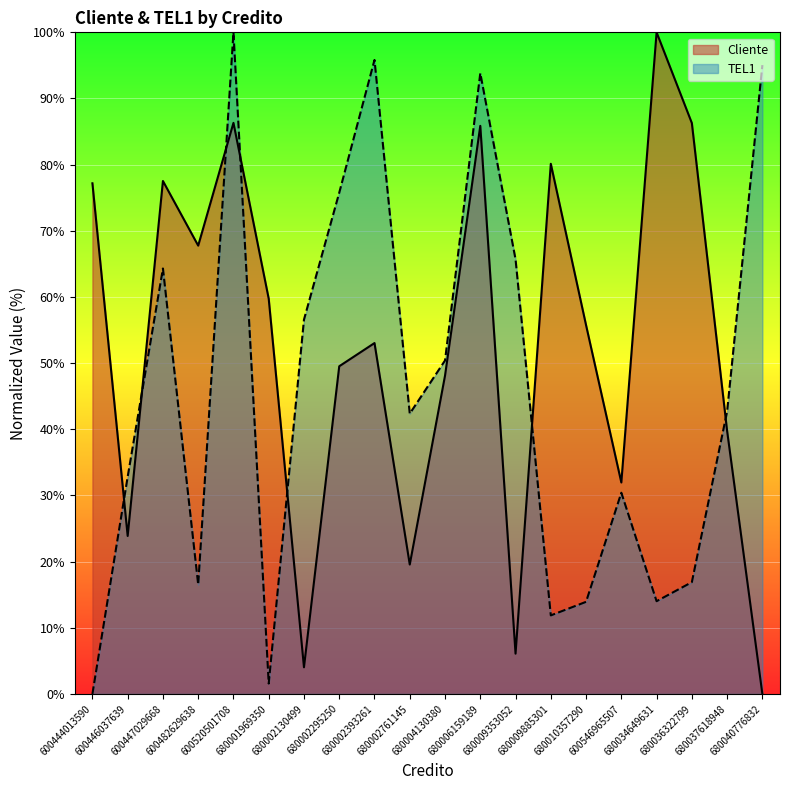

How many data points in TEL1 are above 42?

11